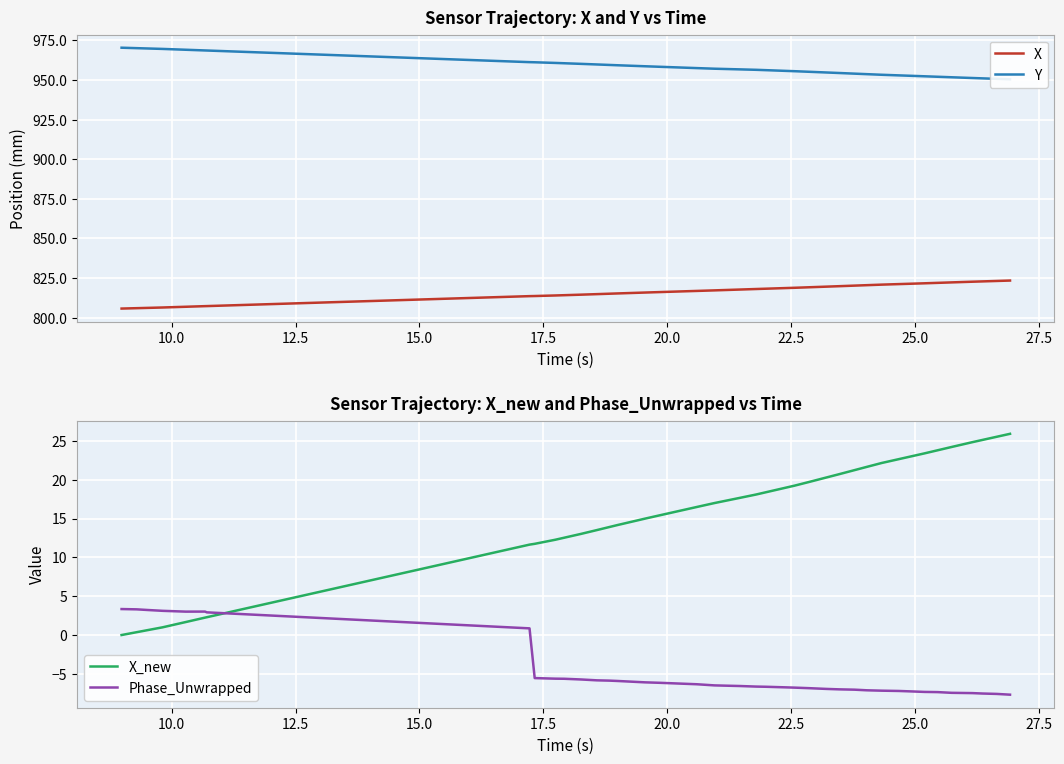

What is the value of the Phase_Unwrapped point at the 27th from the left?

-6.9